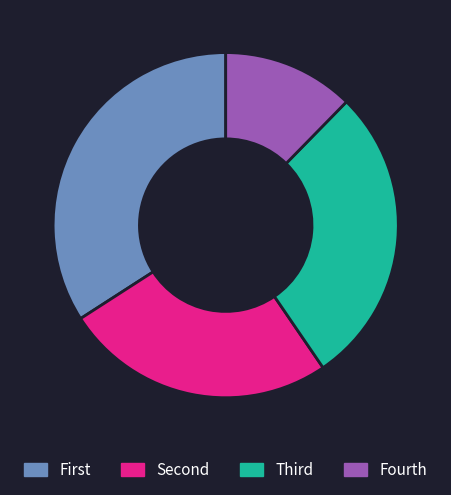

Is there a majority slice in this chart?

No